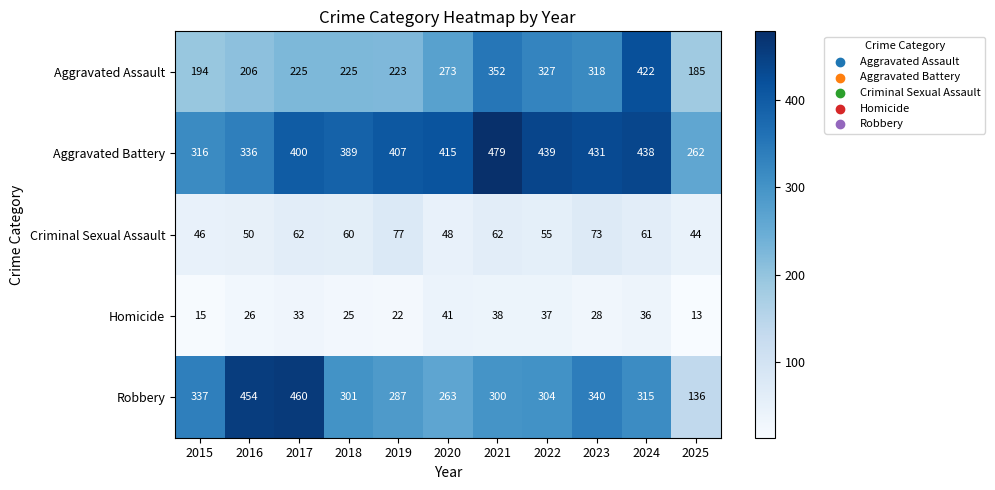

Count the number of data series in this chart.

5